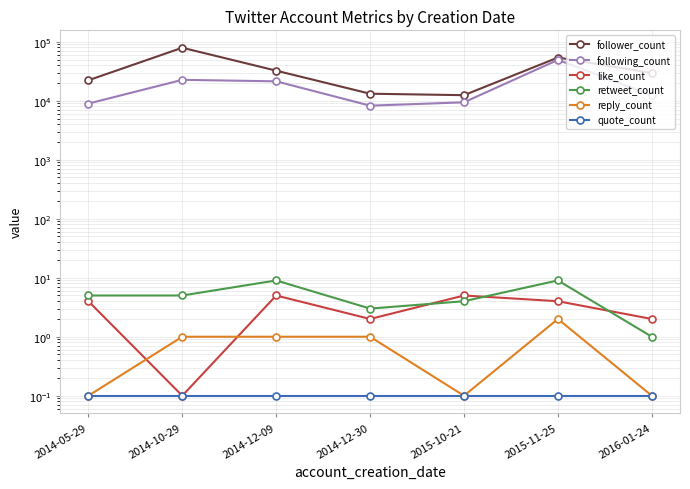

True or false: like_count has a value of 2.7 at 2014-12-30.

False